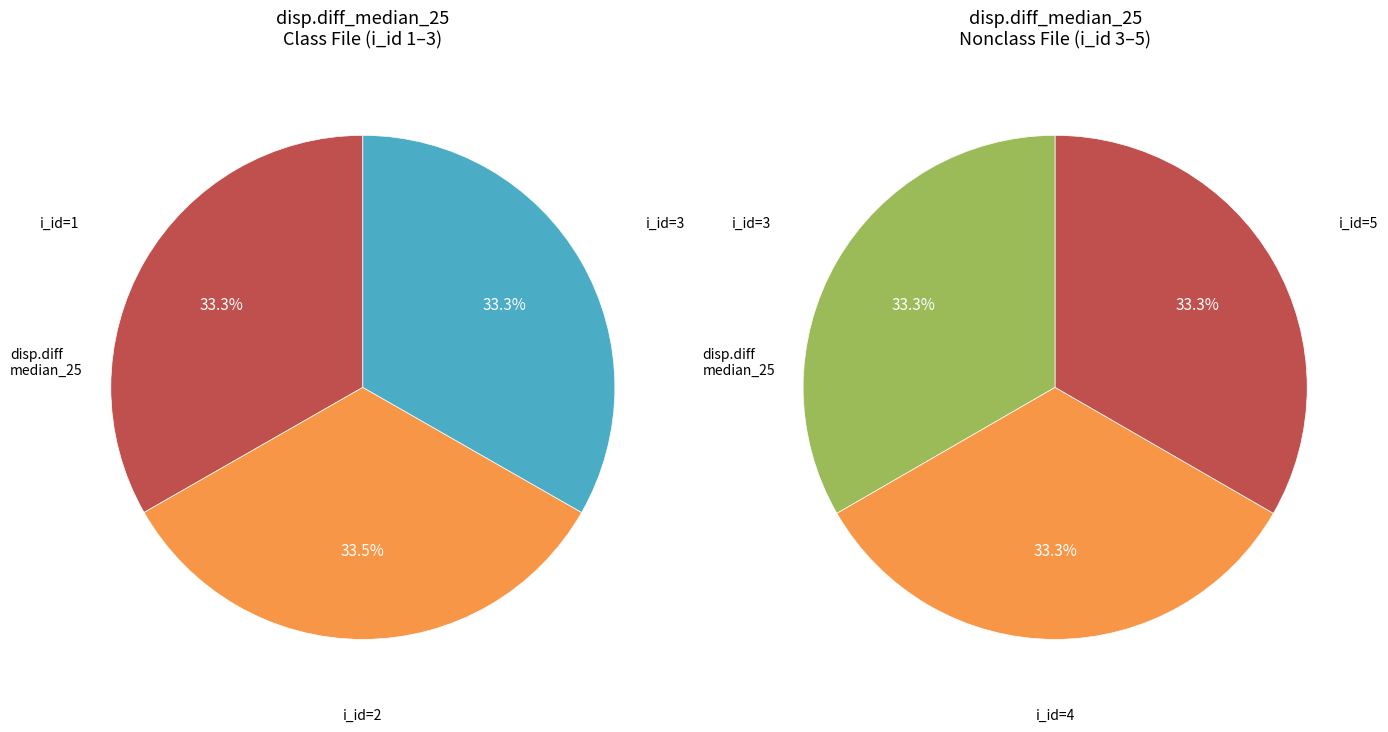

Which slice is the largest?

2